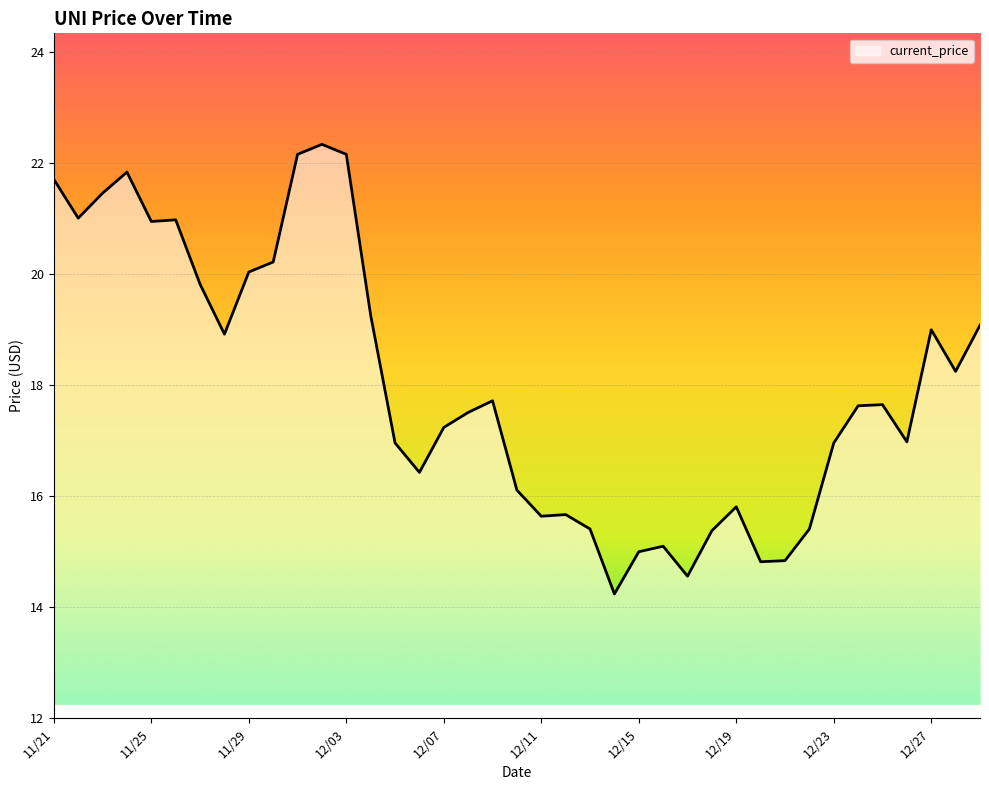

What is the greatest value displayed?

22.3